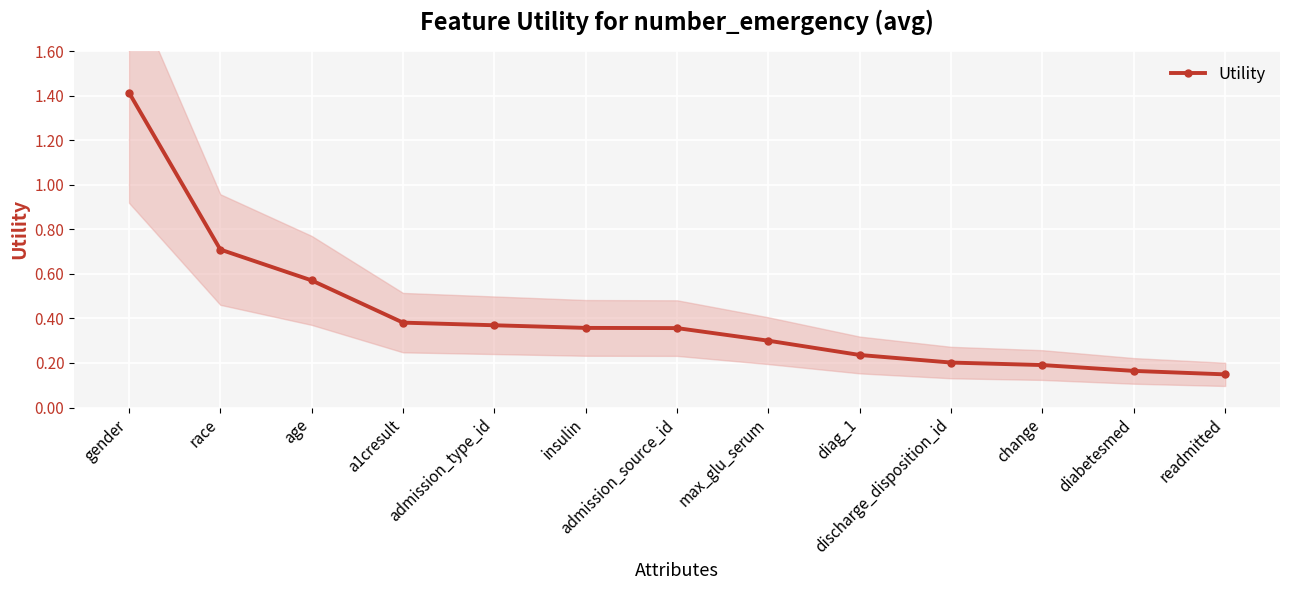

What is the label of the 4th point from the left?

a1cresult